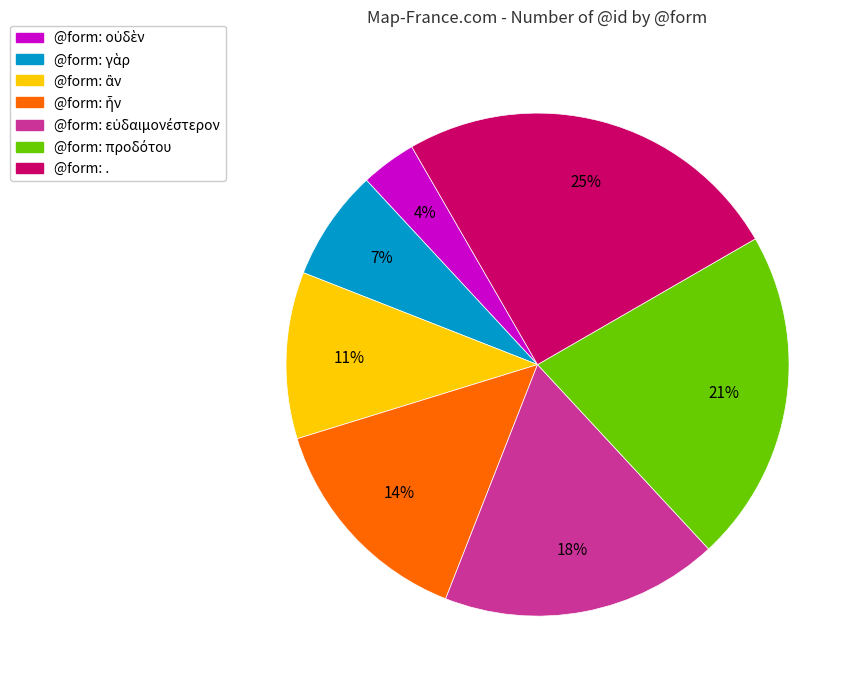

What is the largest slice in the pie chart?

@form: .